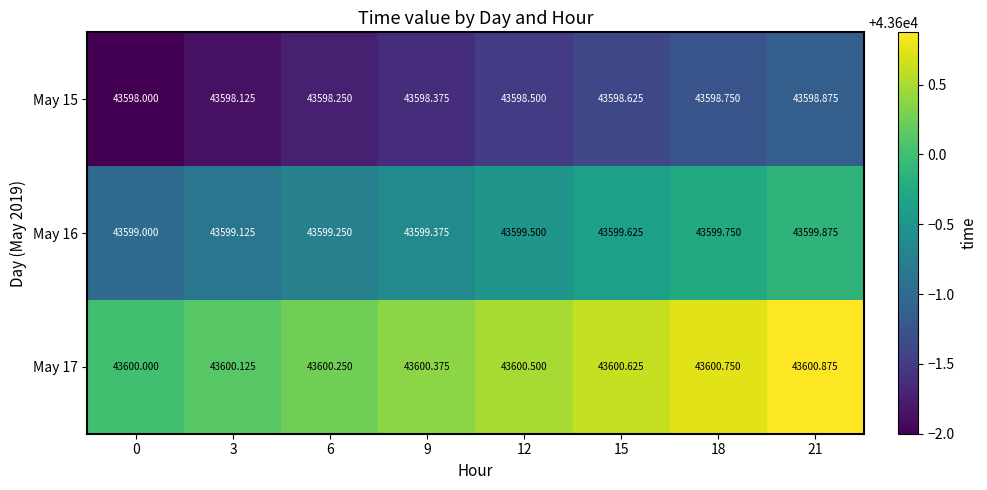

Is the value of May 16 at 18 greater than the value of May 15 at 0?

Yes